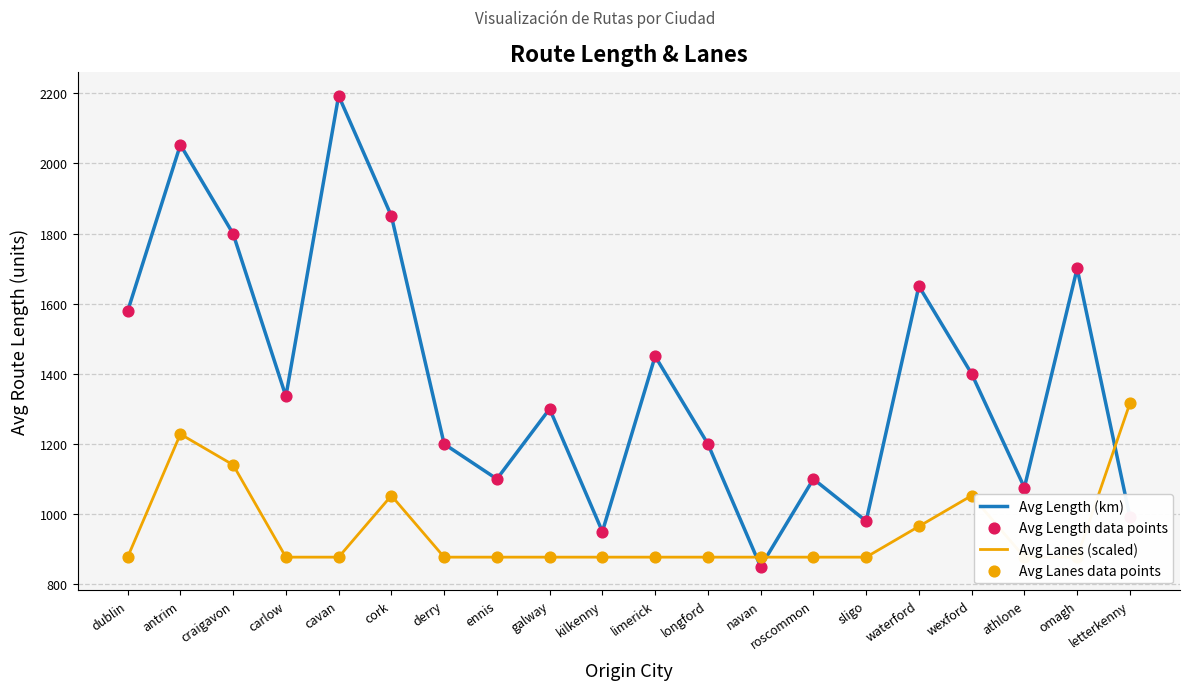

Which series contains the highest Y value?

Avg Length (km)